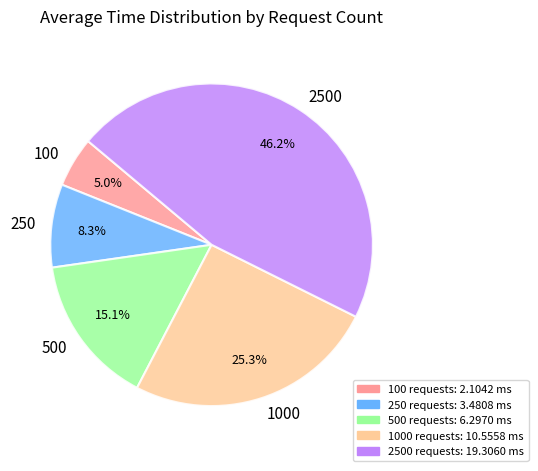

How many slices are in this pie chart?

5